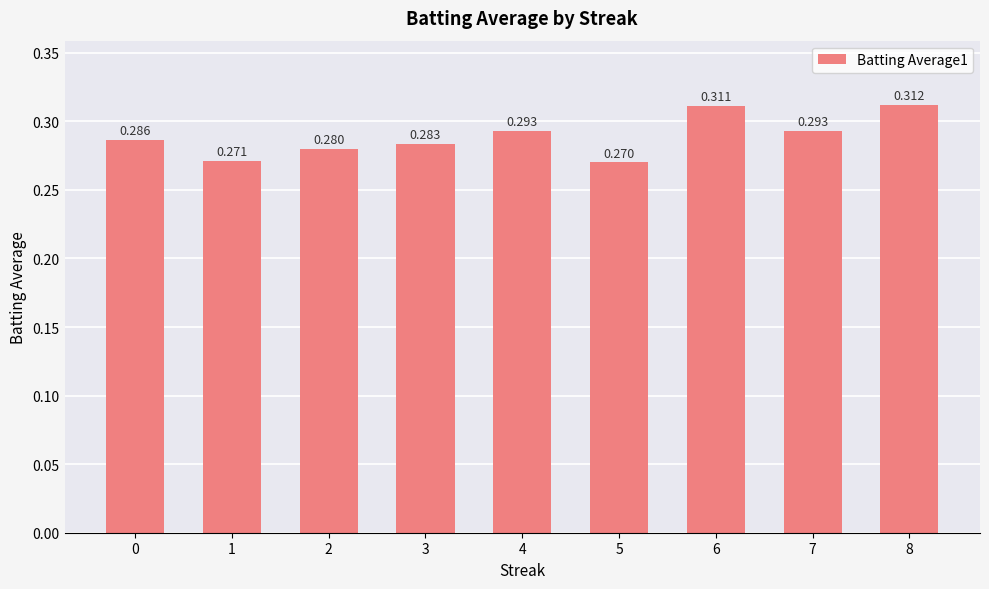

At which label is the value closest to 0?

5